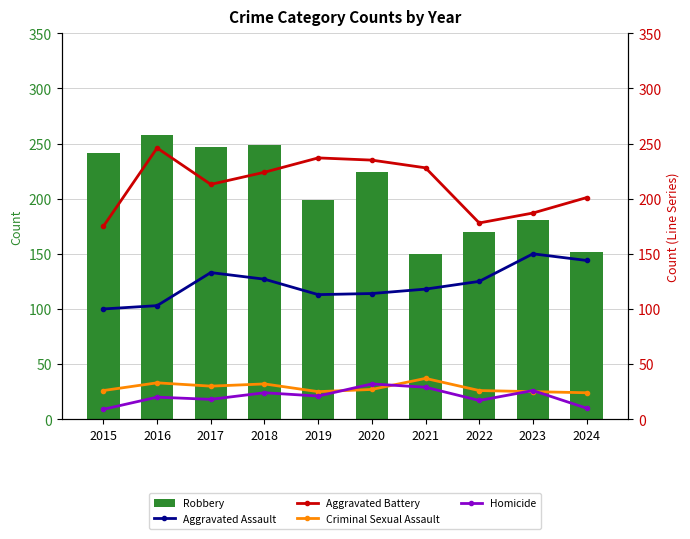

Reading left to right, what are all the values shown in this chart?

Robbery: 2015=241	2016=258	2017=247	2018=249	2019=199	2020=224	2021=150	2022=170	2023=181	2024=152
Aggravated Assault: 2015=100	2016=103	2017=133	2018=127	2019=113	2020=114	2021=118	2022=125	2023=150	2024=144
Aggravated Battery: 2015=175	2016=246	2017=213	2018=224	2019=237	2020=235	2021=228	2022=178	2023=187	2024=201
Criminal Sexual Assault: 2015=26	2016=33	2017=30	2018=32	2019=25	2020=27	2021=37	2022=26	2023=25	2024=24
Homicide: 2015=9	2016=20	2017=18	2018=24	2019=21	2020=32	2021=29	2022=17	2023=26	2024=10